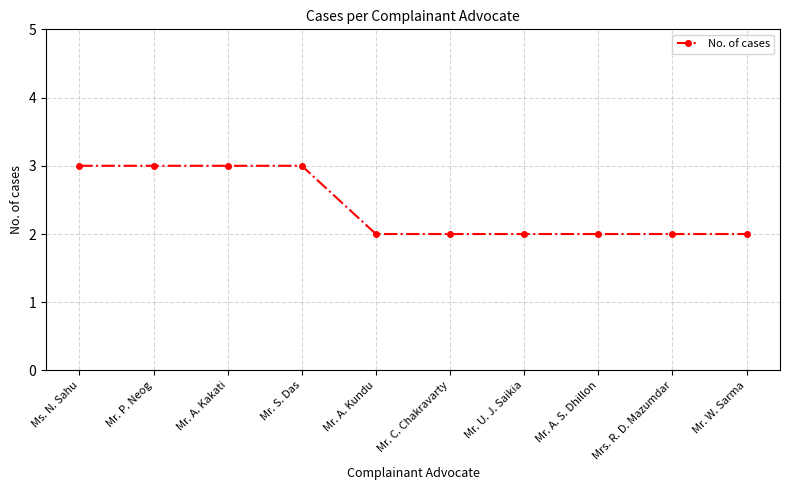

The chart shows a value of 3 at Mr. A. Kakati. True or false?

True